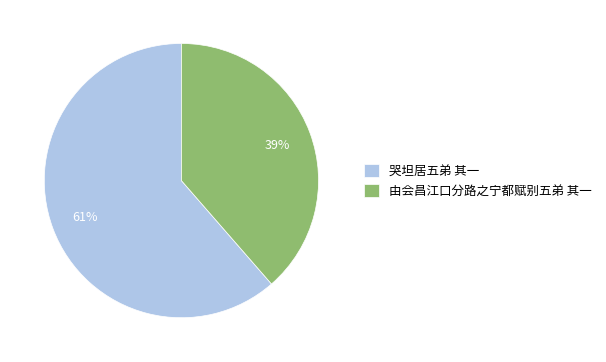

Count the number of slices in the pie.

2